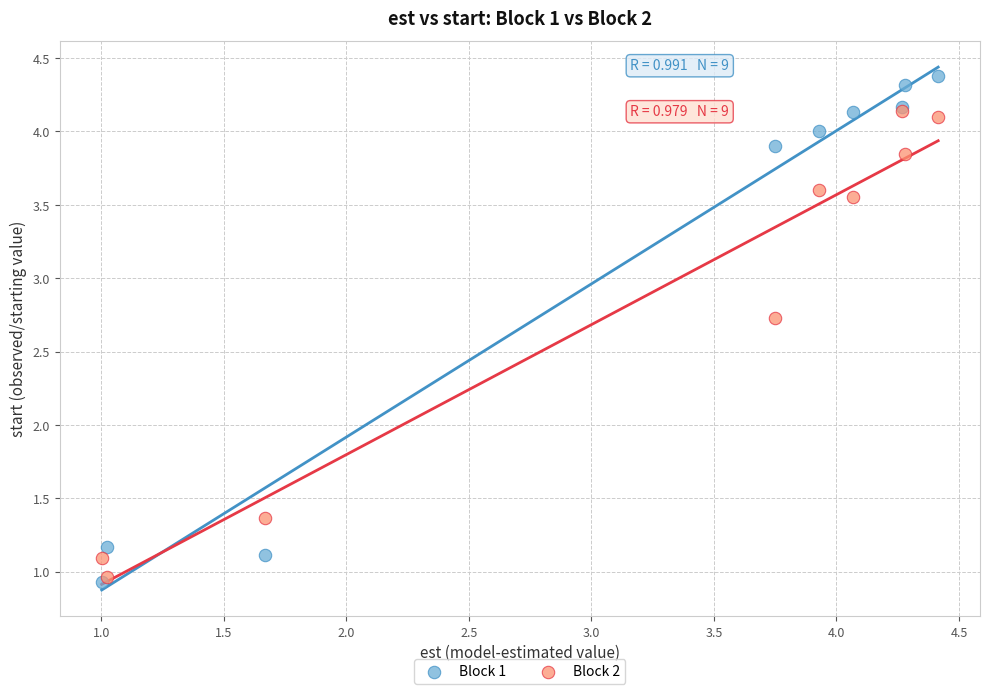

Which series reaches the minimum Y coordinate?

Block 1